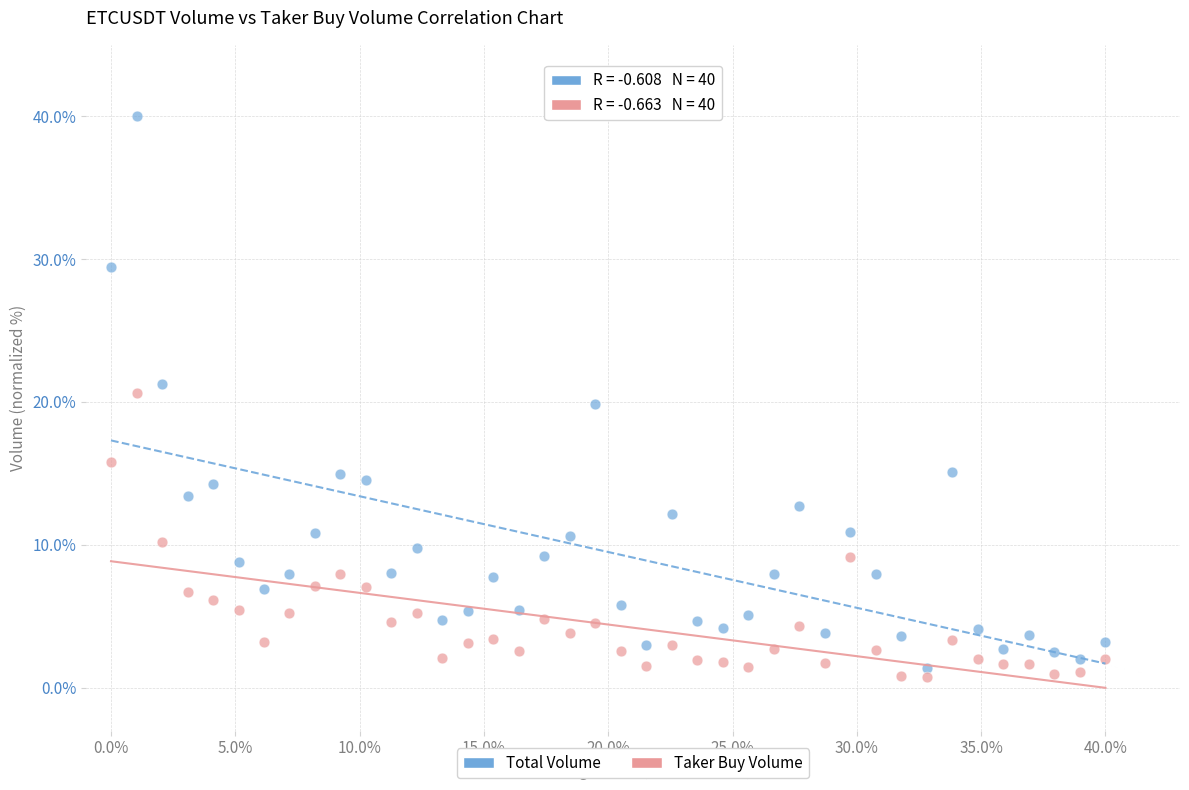

Which series contains the highest Y value?

Total Volume